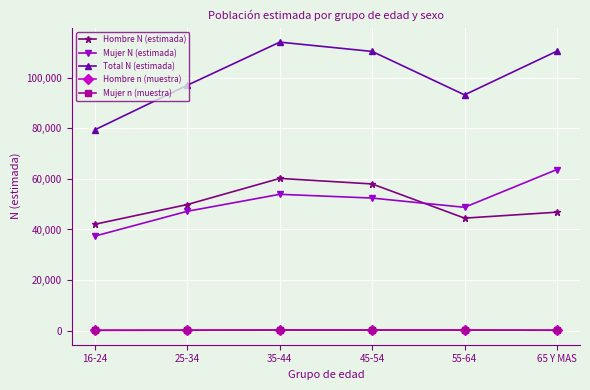

Between 25-34 and 35-44, which series saw the biggest shift?

Total N (estimada)